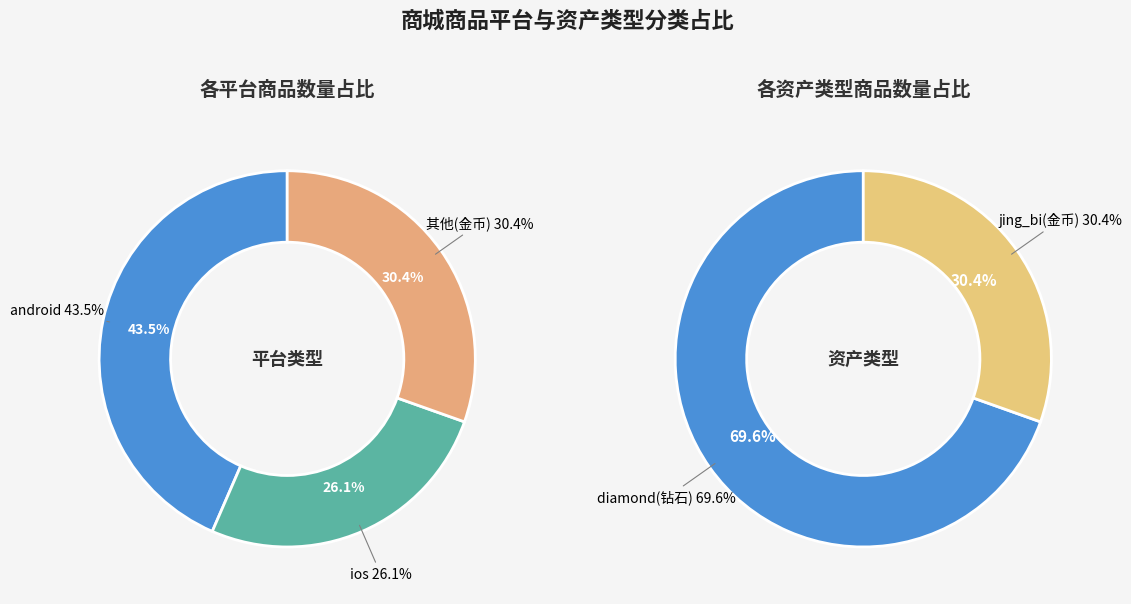

Does any single category account for the majority?

No